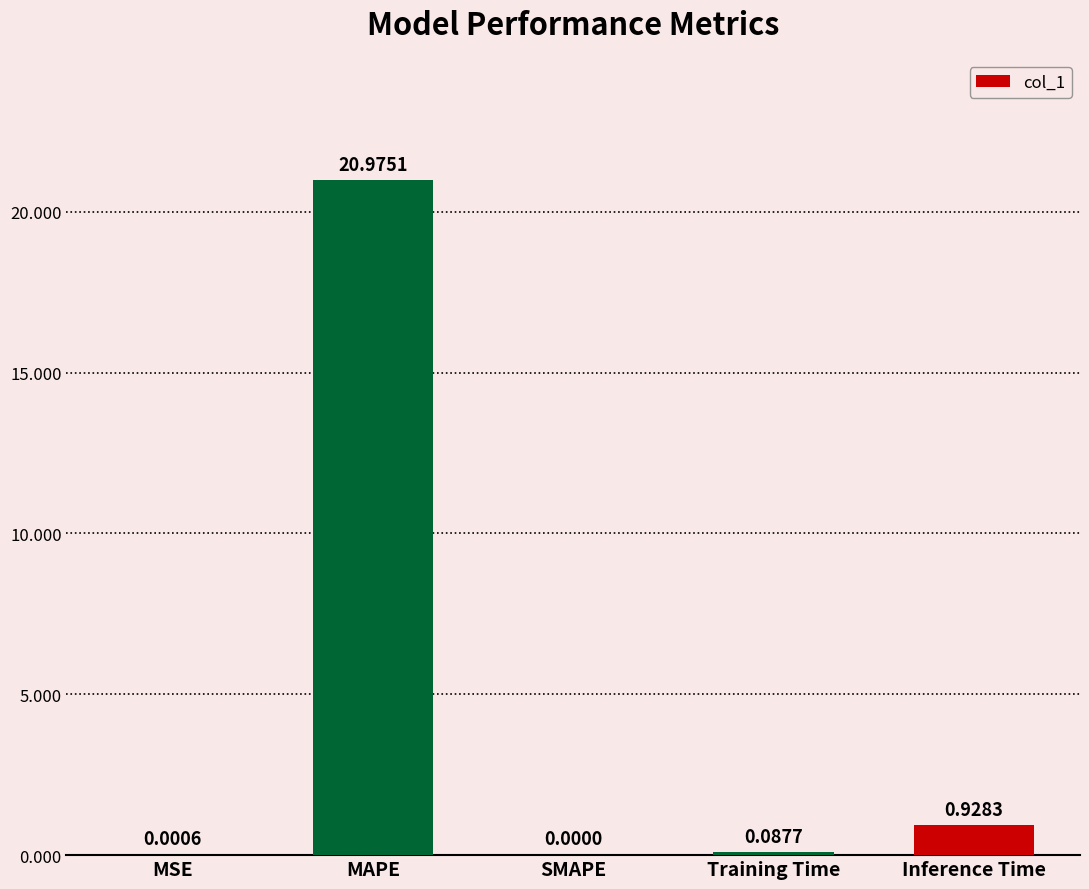

What is the change in value from MAPE to Training Time?

-20.9